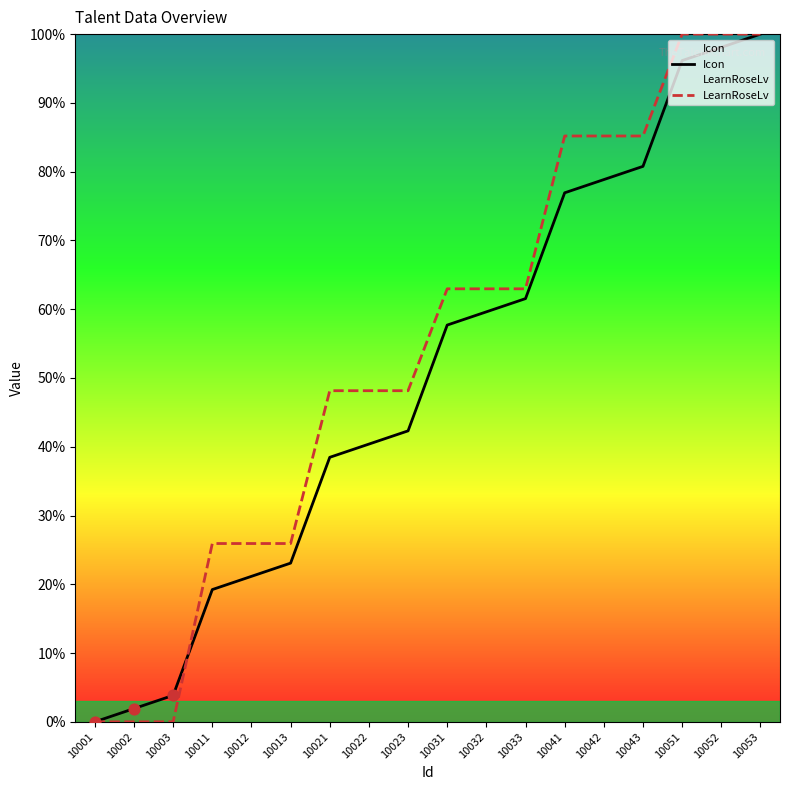

Is the value of LearnRoseLv at 10011 greater than the value of Icon at 10002?

Yes